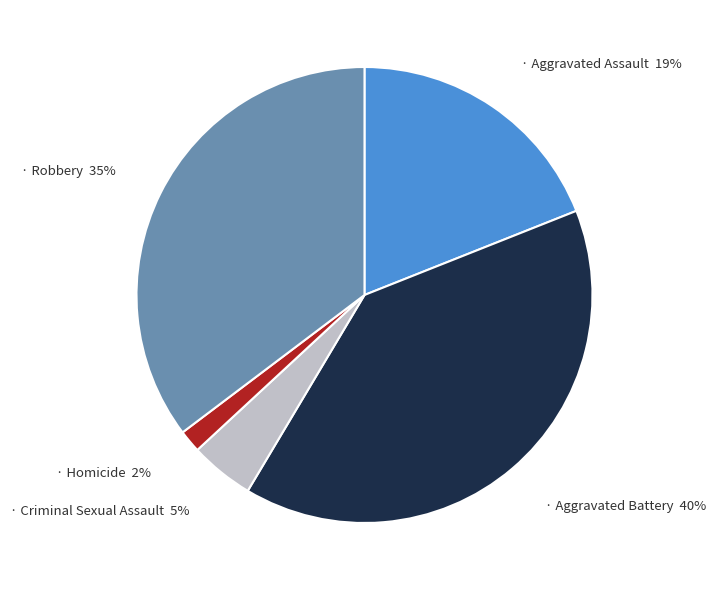

How many segments does this pie chart have?

5